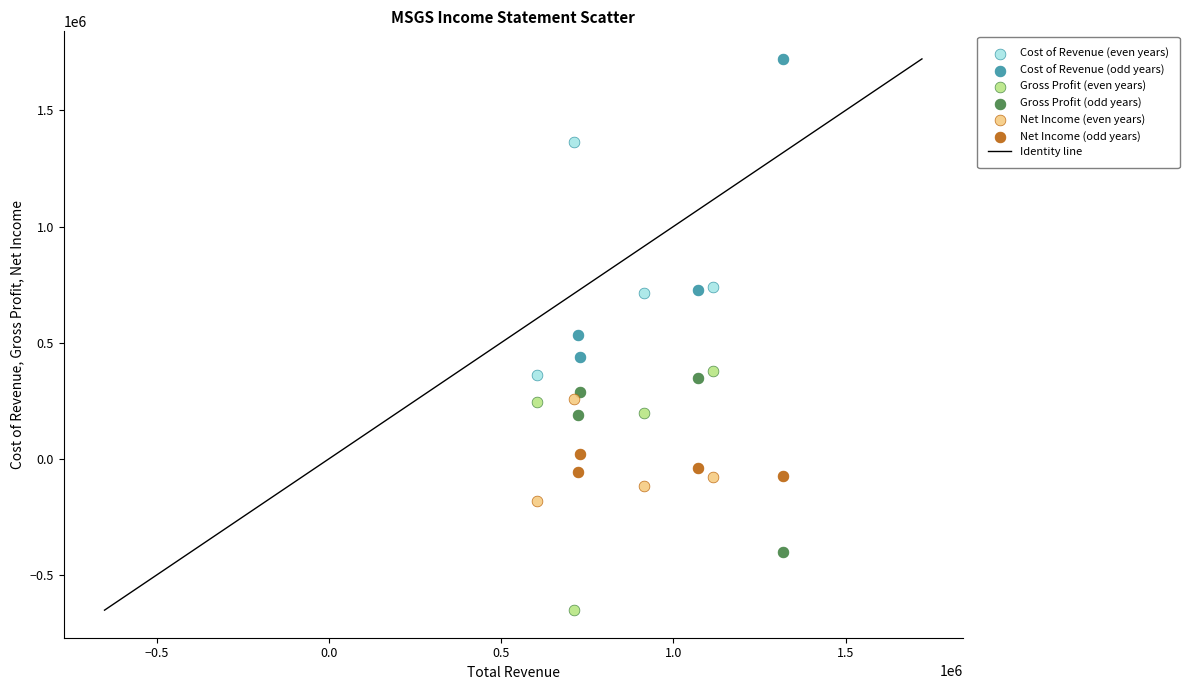

Which series has the largest Y range (max minus min)?

Cost of Revenue (odd years)